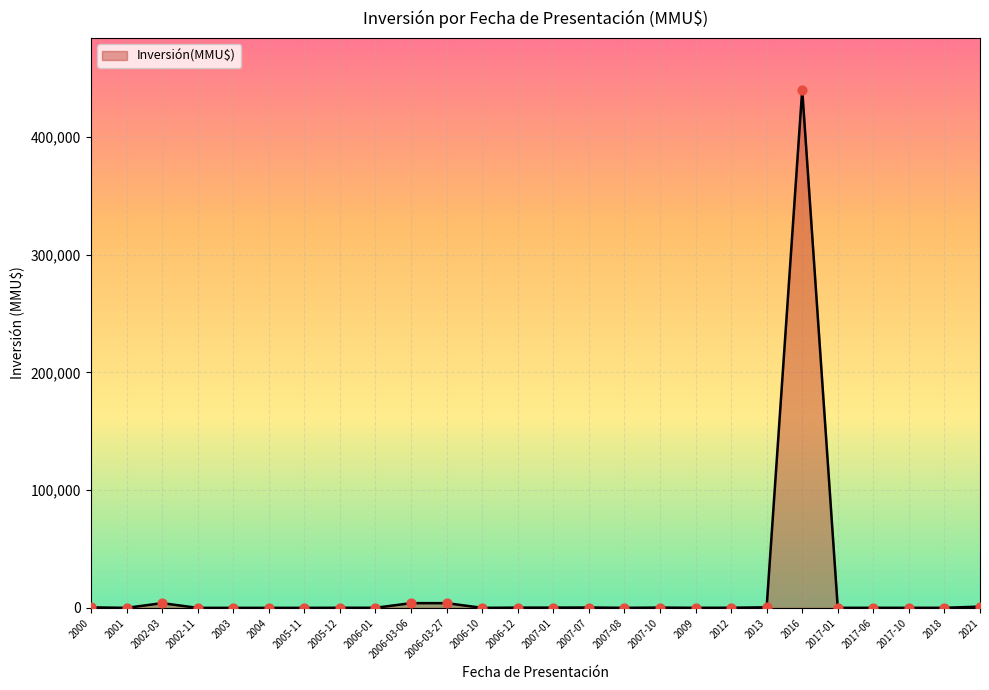

What is the ratio of the value at 2017-06 to the value at 2007-01?

0.2